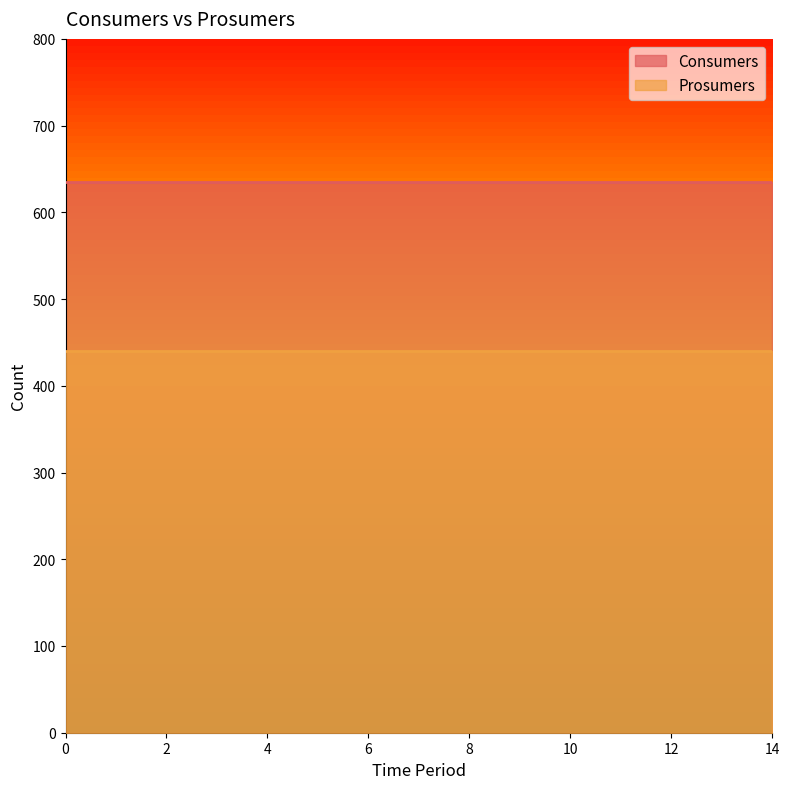

At how many categories does at least one series exceed 547?

15